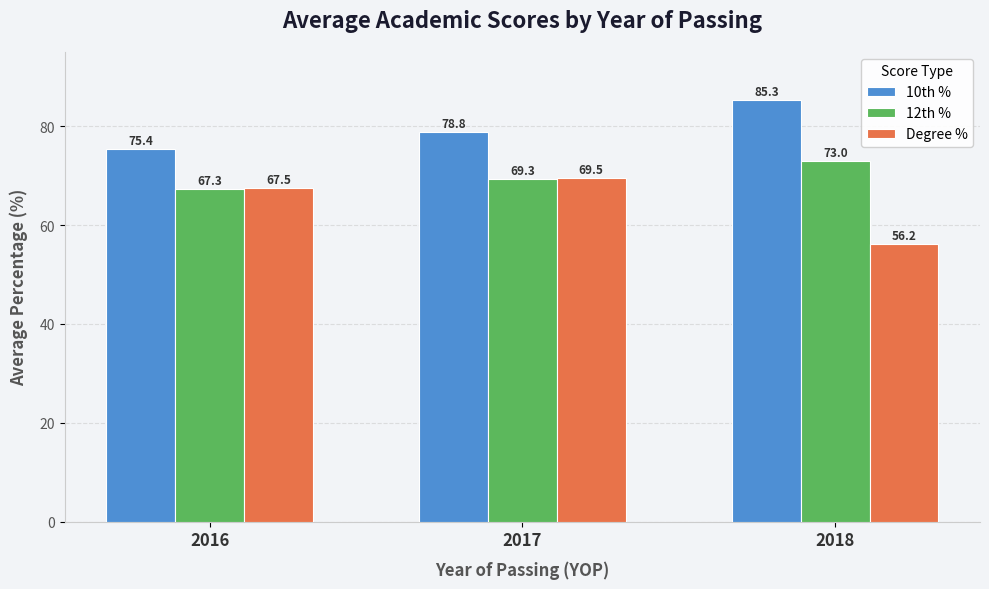

What is the spread (max minus min) of values at 2016?

8.1